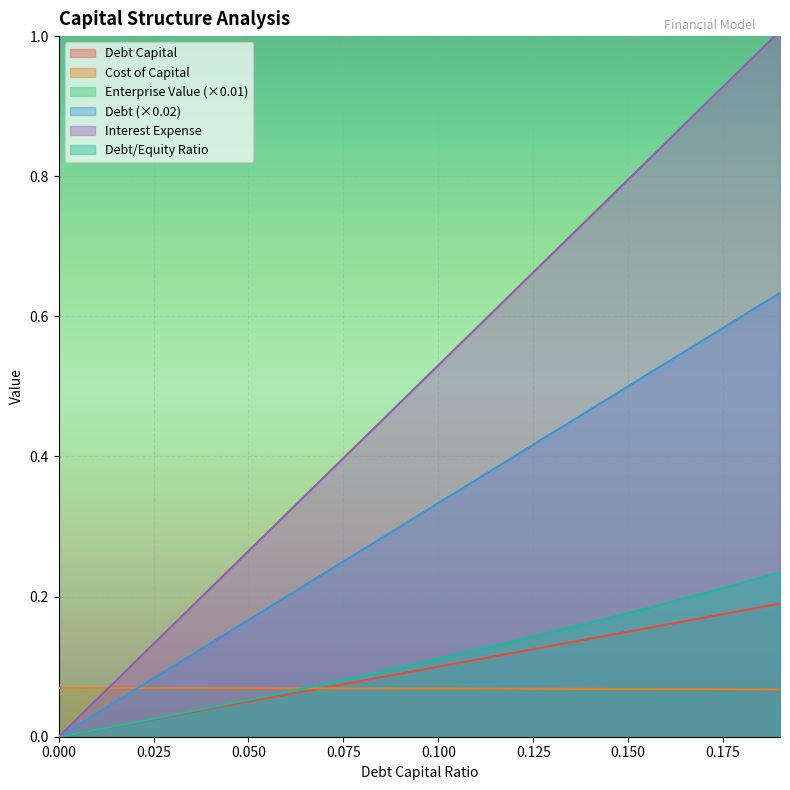

At which category is the sum across all series the highest?

0.19